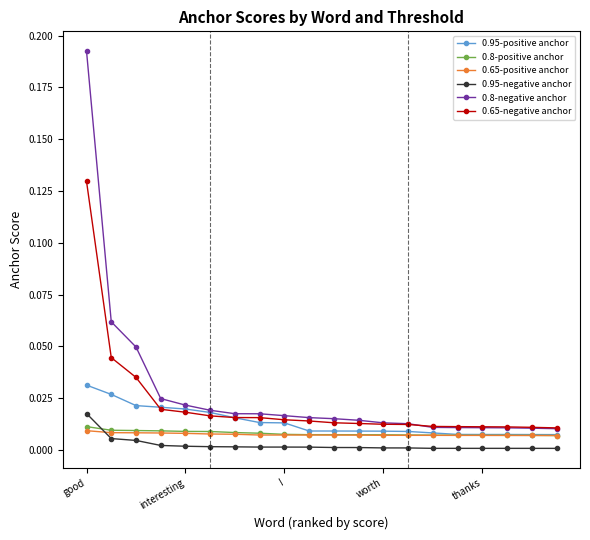

Which series has the largest total across all categories?

0.8-negative anchor